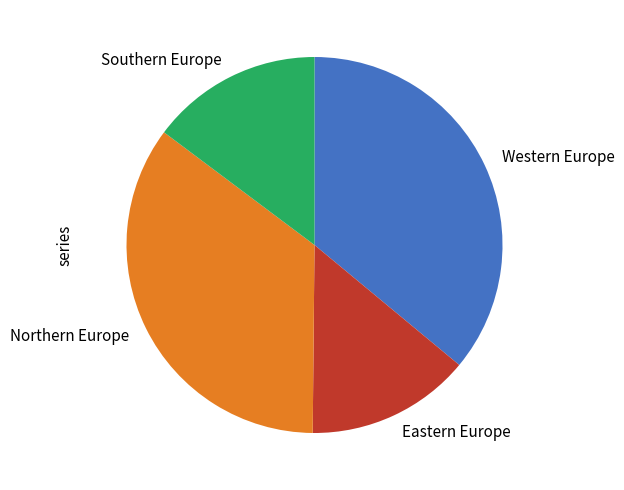

Does Western Europe account for over 50% of the chart?

No